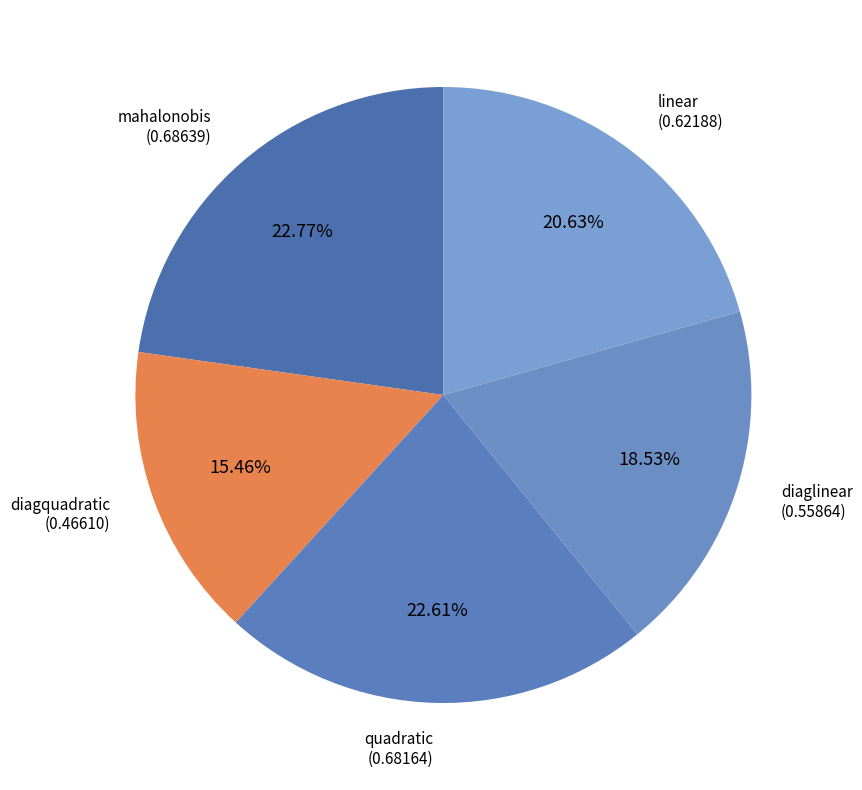

Do linear and quadratic together represent more than half of the pie?

No